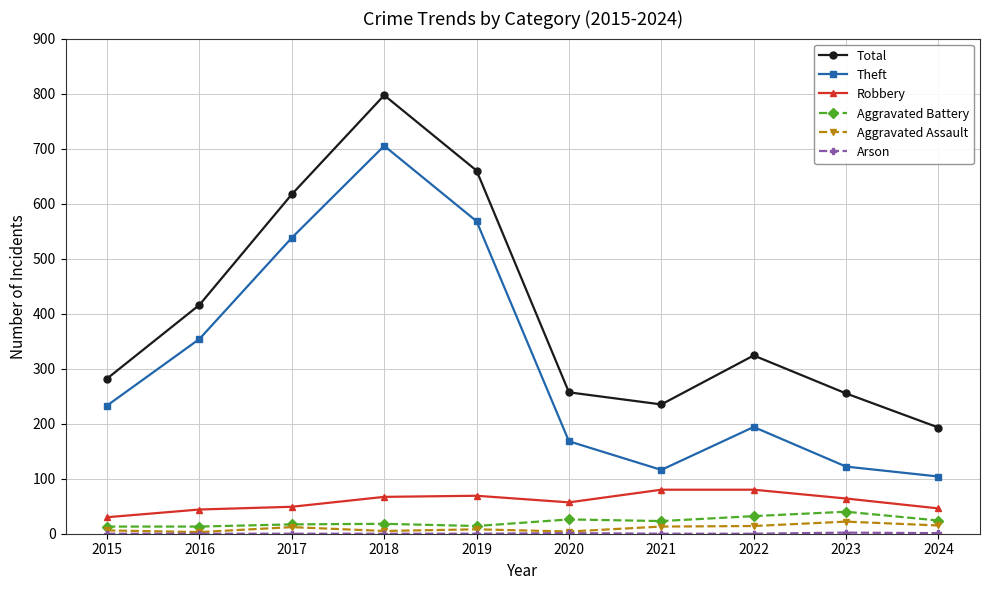

True or false: Total and Robbery cross at least once.

False